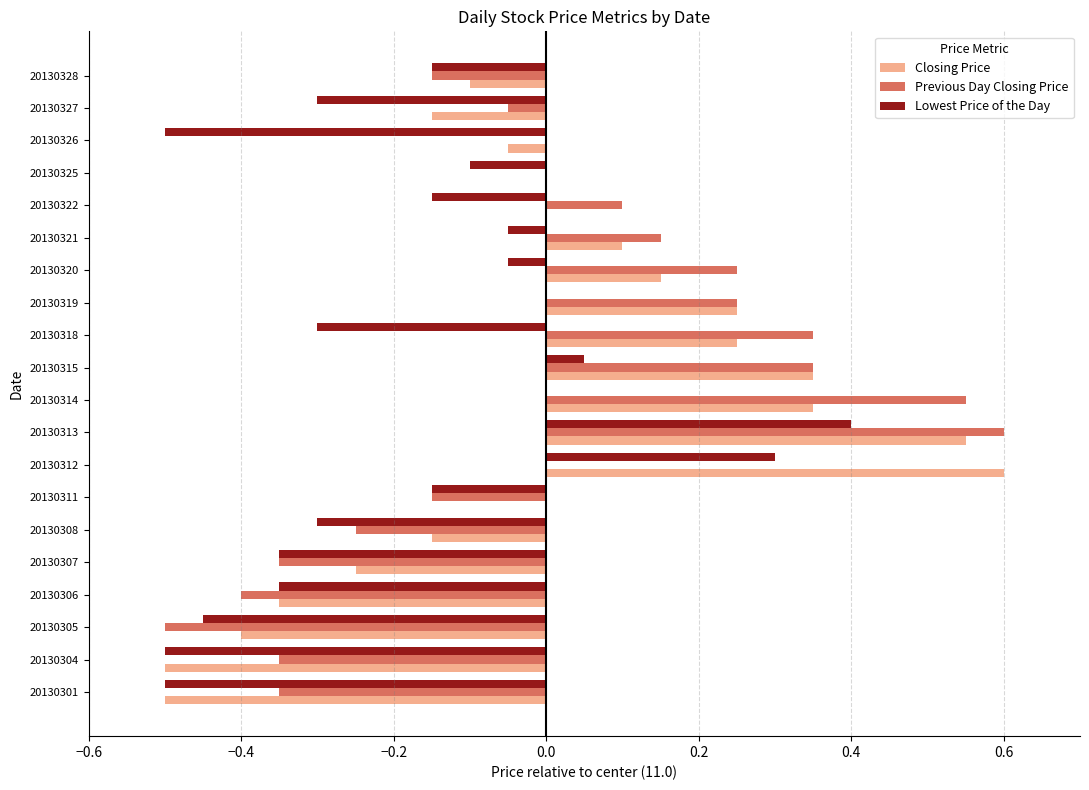

Is it true that Closing Price equals -0.1 at 20130327?

False